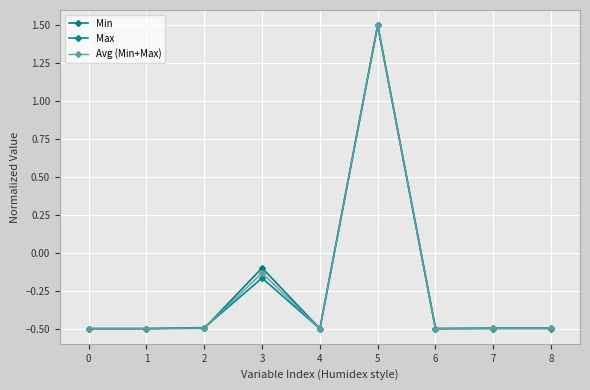

Where does the Avg (Min+Max) series first go above 0?

5